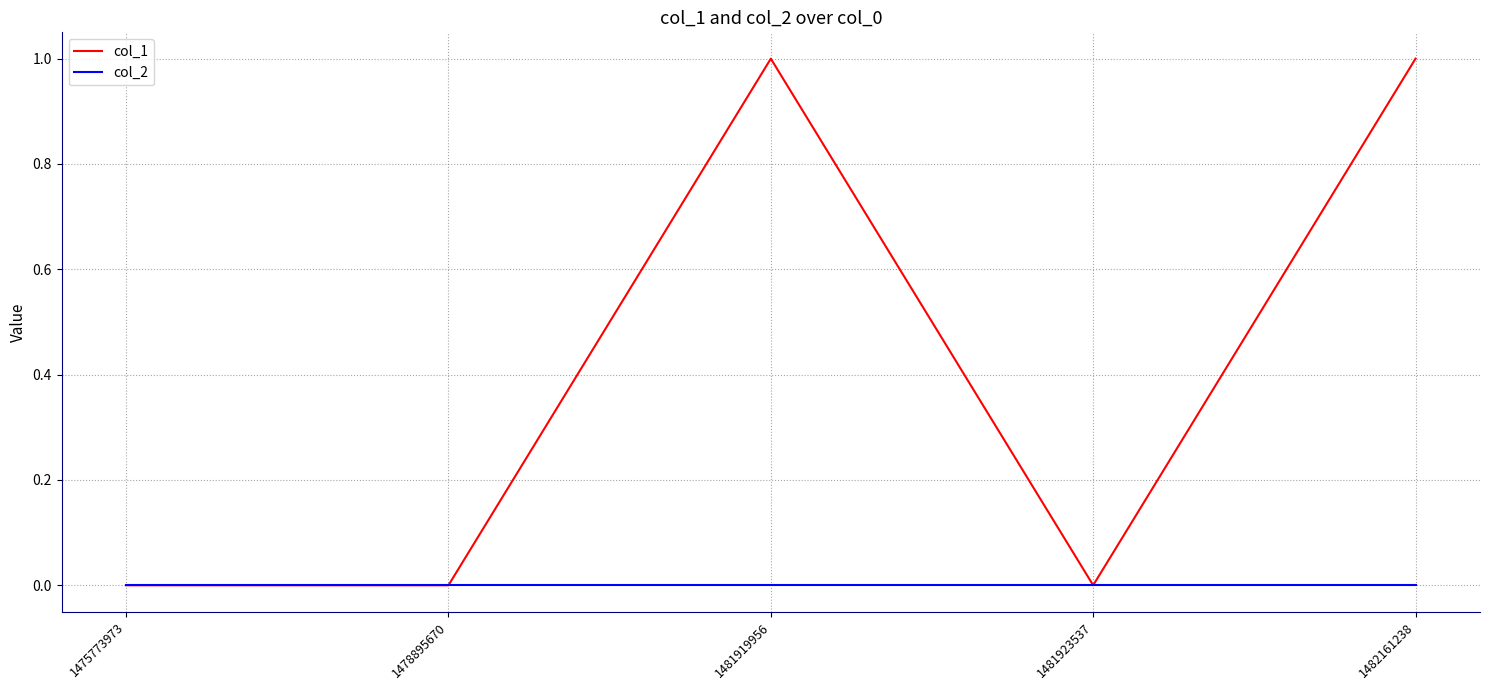

Reading left to right, transcribe all the data shown in this chart.

col_1: 0	0	1	0	1
col_2: 0	0	0	0	0